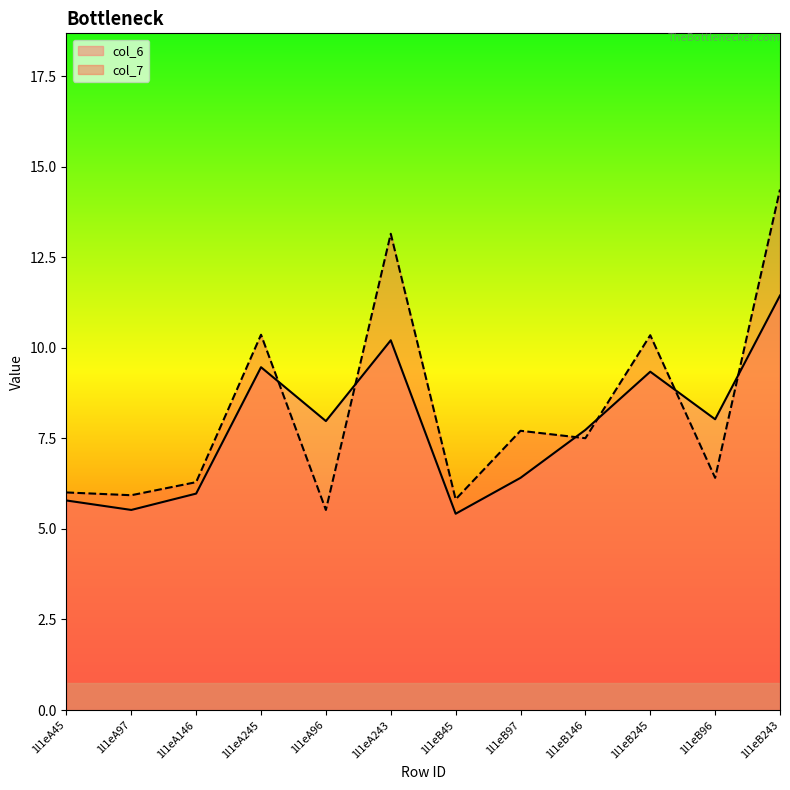

Reading right to left, list all the values displayed in this chart.

col_6: 11.4	8.0	9.3	7.7	6.4	5.4	10.2	8.0	9.5	6.0	5.5	5.8
col_7: 14.4	6.4	10.3	7.5	7.7	5.8	13.1	5.5	10.4	6.3	5.9	6.0